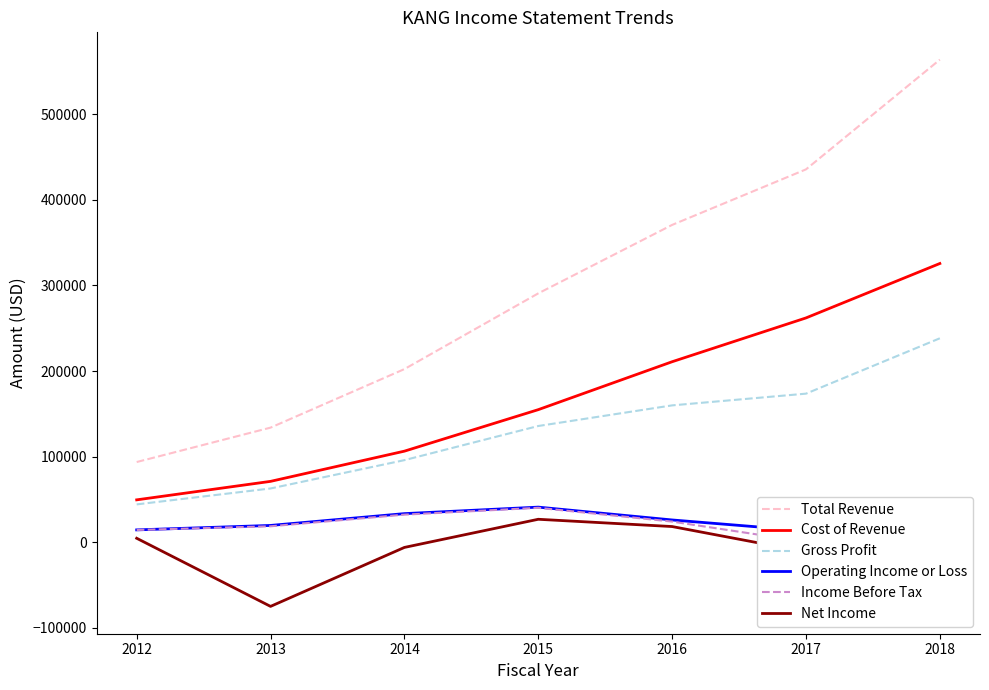

What is the difference between the Gross Profit values at 2014 and 2017?

77700